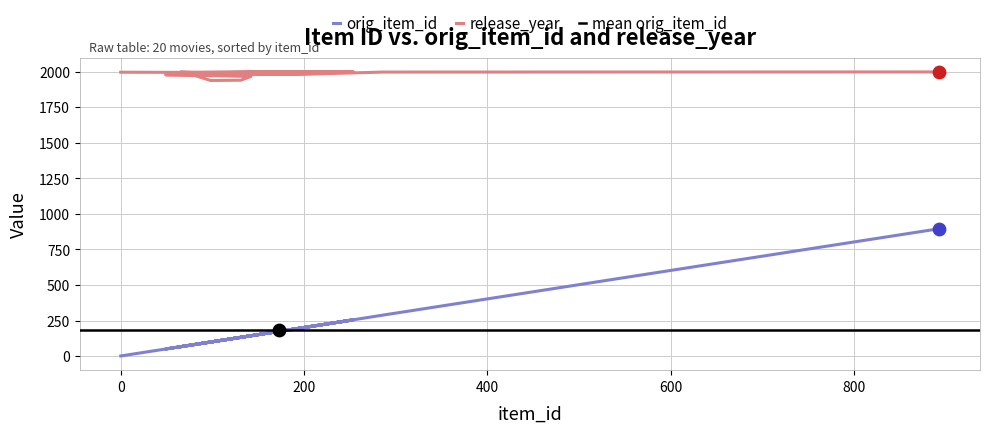

Is the value of orig_item_id at Sleepless in Seattle (1993) greater than the value of release_year at Nightmare Before Christmas (1993)?

No